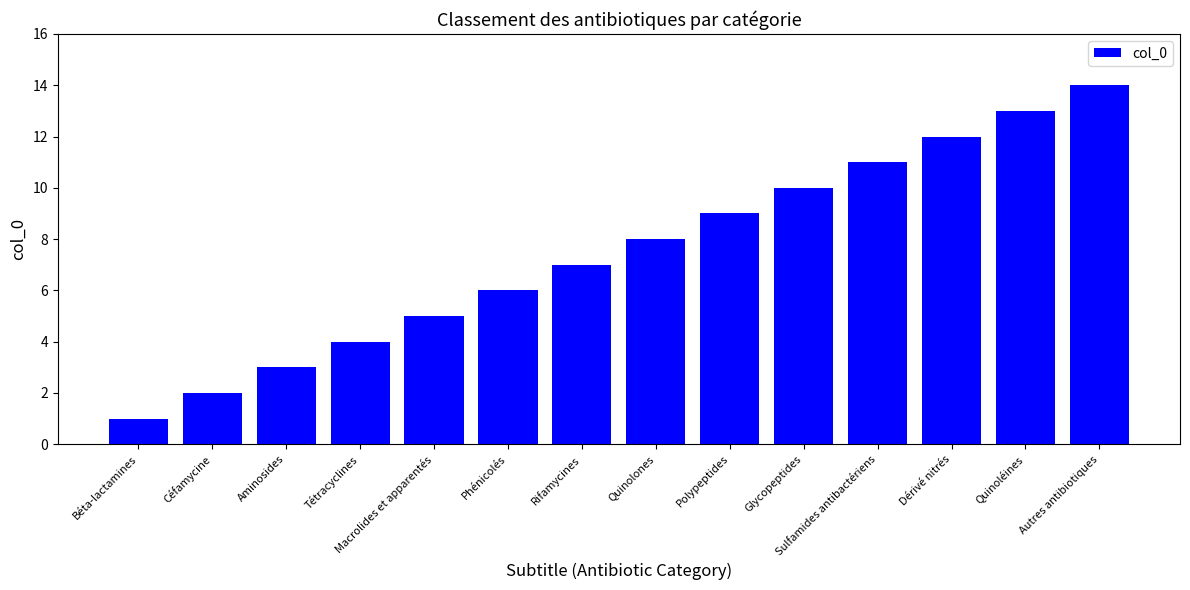

The chart shows a value of 13 at Quinoléines. True or false?

True